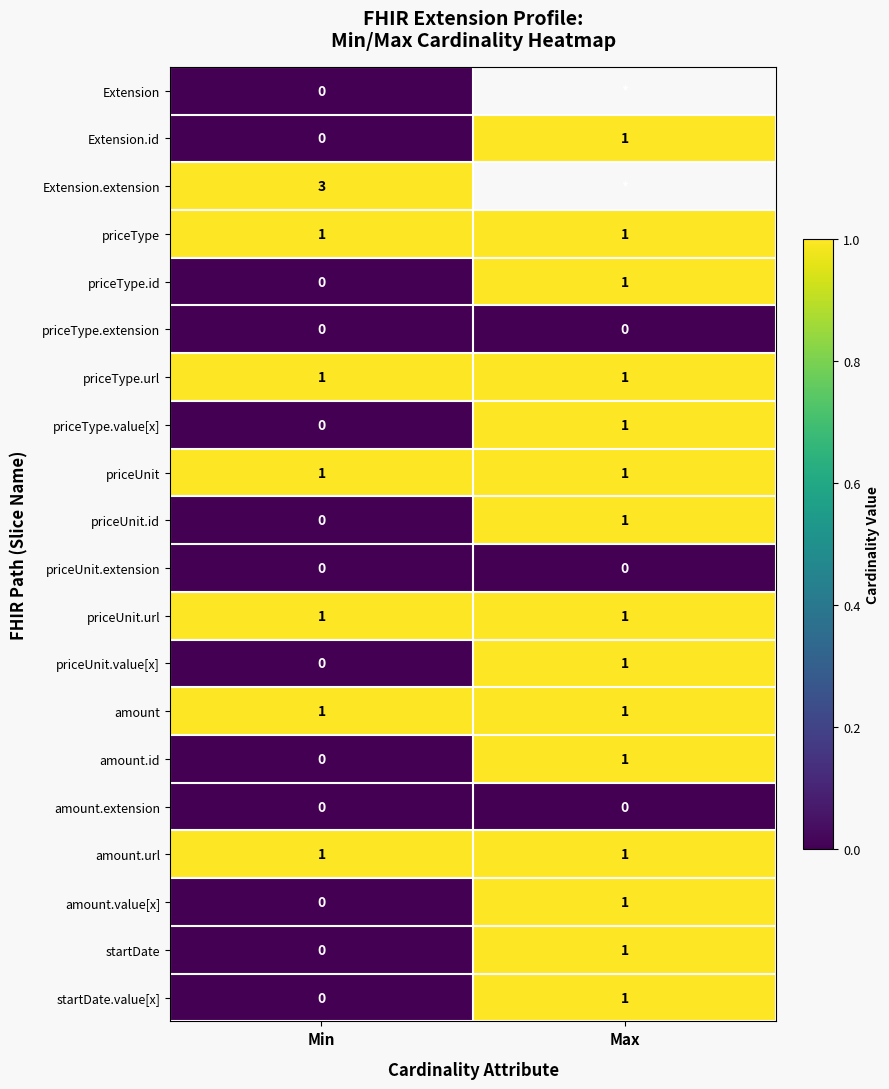

The priceUnit series shows 1.7 at Min. True or false?

False